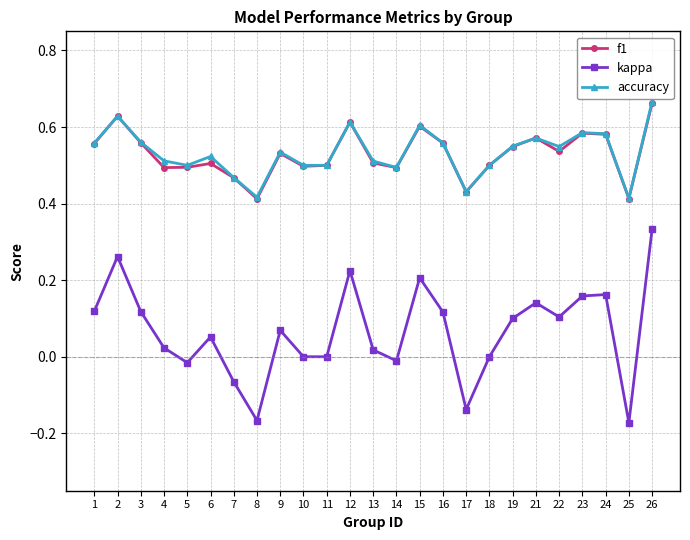

Which series has the largest range (max minus min)?

kappa